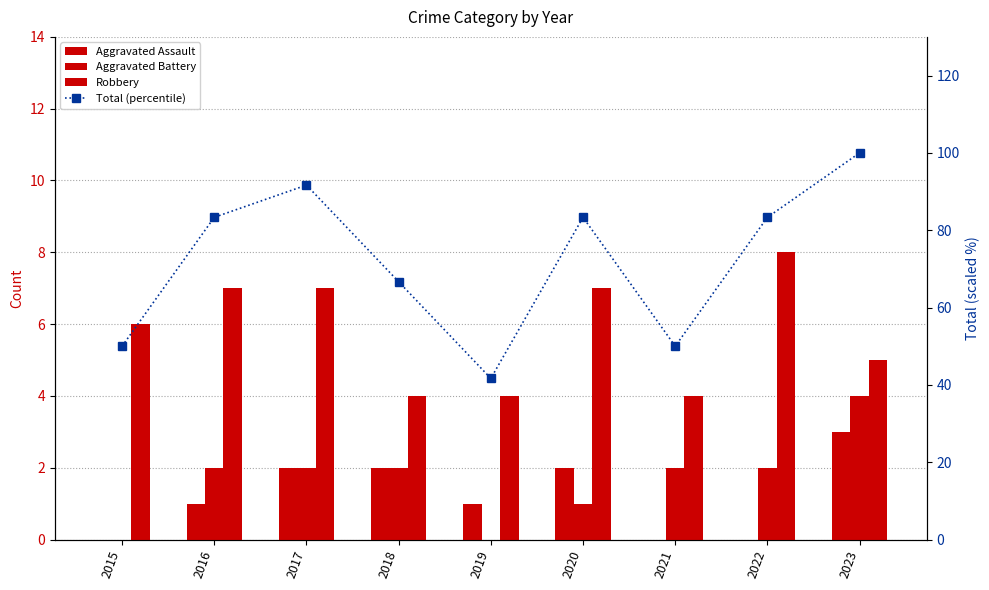

What is the value of the Aggravated Battery bar at the 6th from the left?

1.0